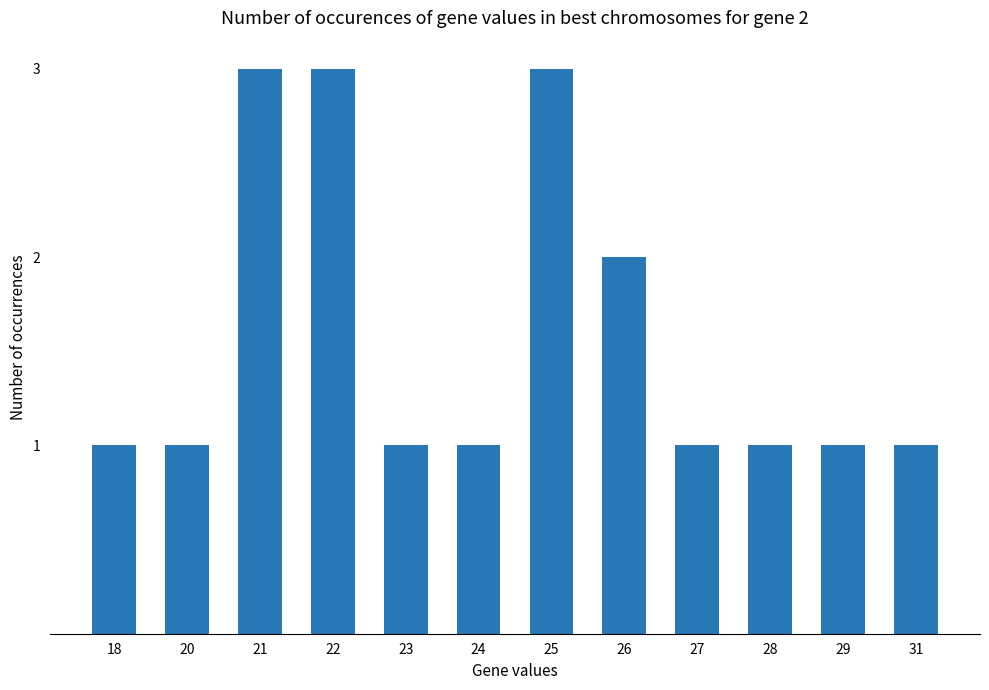

Which has a higher value, 20 or 26?

26